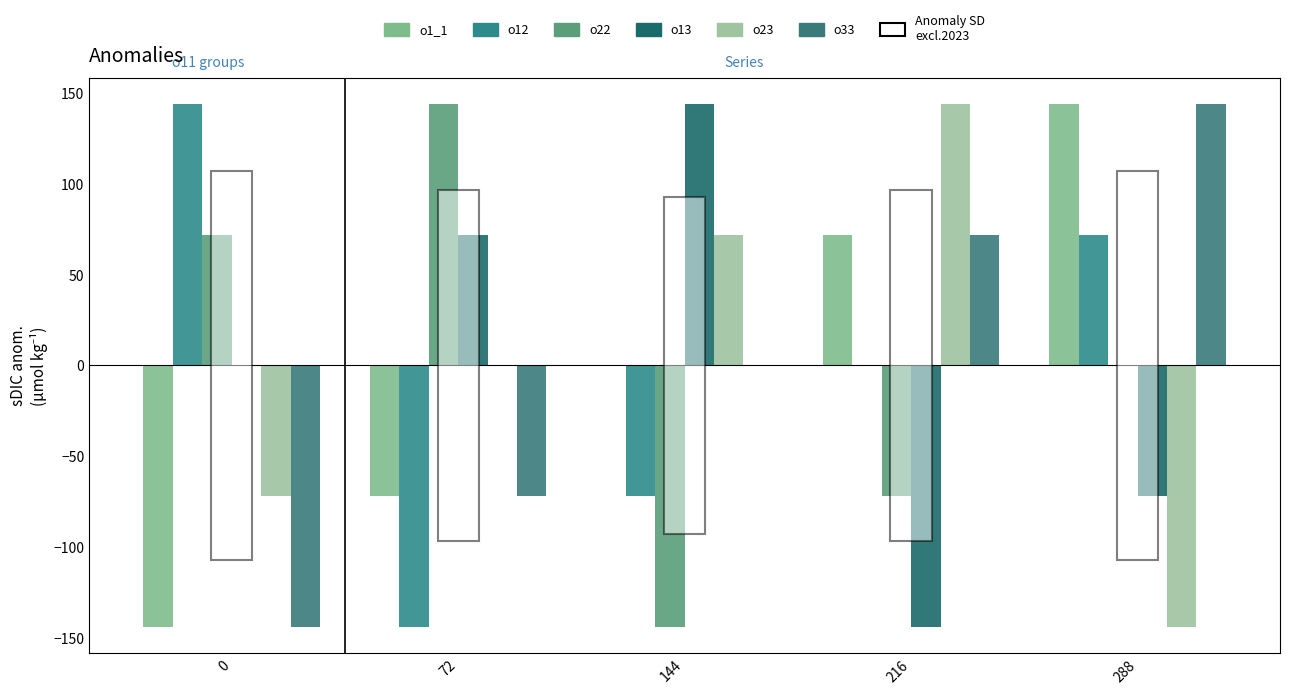

How many data points does each series have?

5